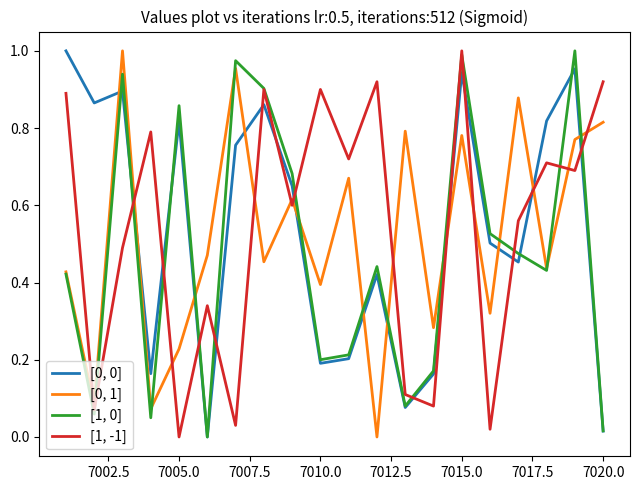

After their last crossing, which series has the higher values: [0, 1] or [1, -1]?

[1, -1]